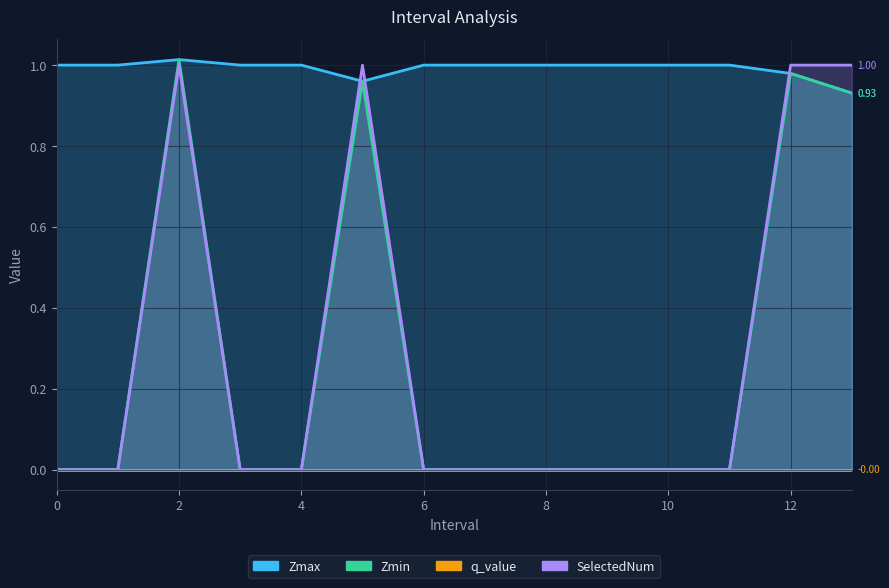

True or false: Zmax has more than 2 points higher than both neighbors.

False